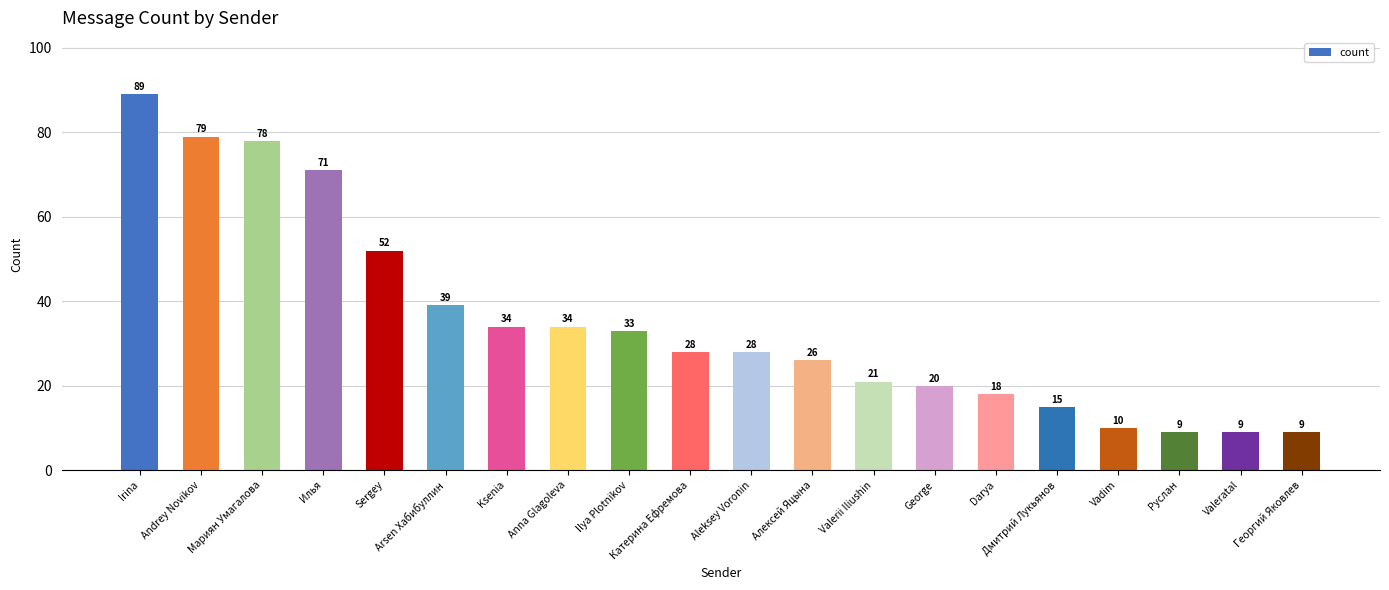

What is the greatest value displayed?

89